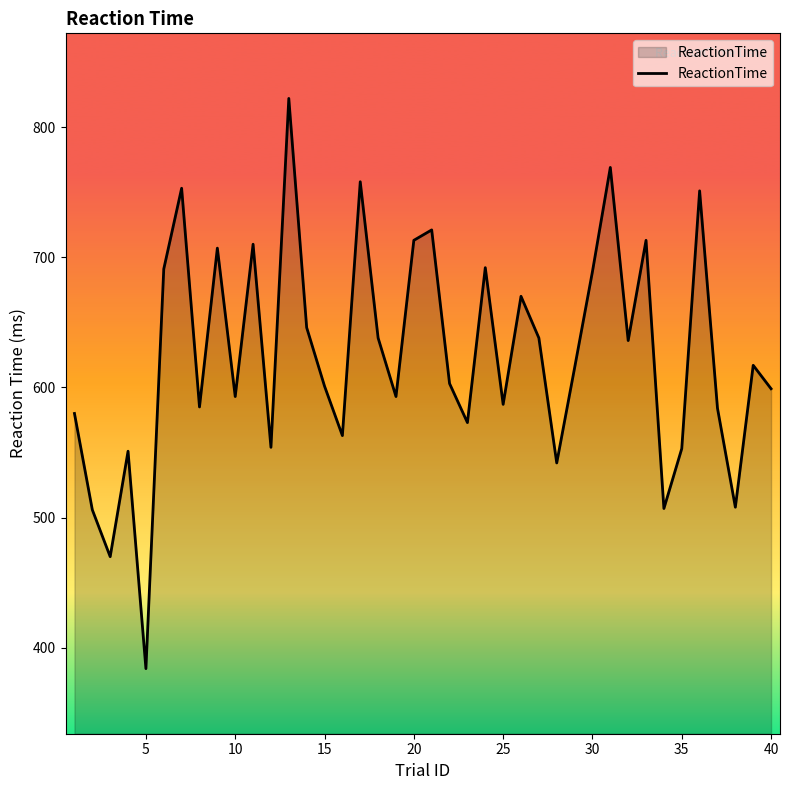

What is the minimum value shown in the chart?

384